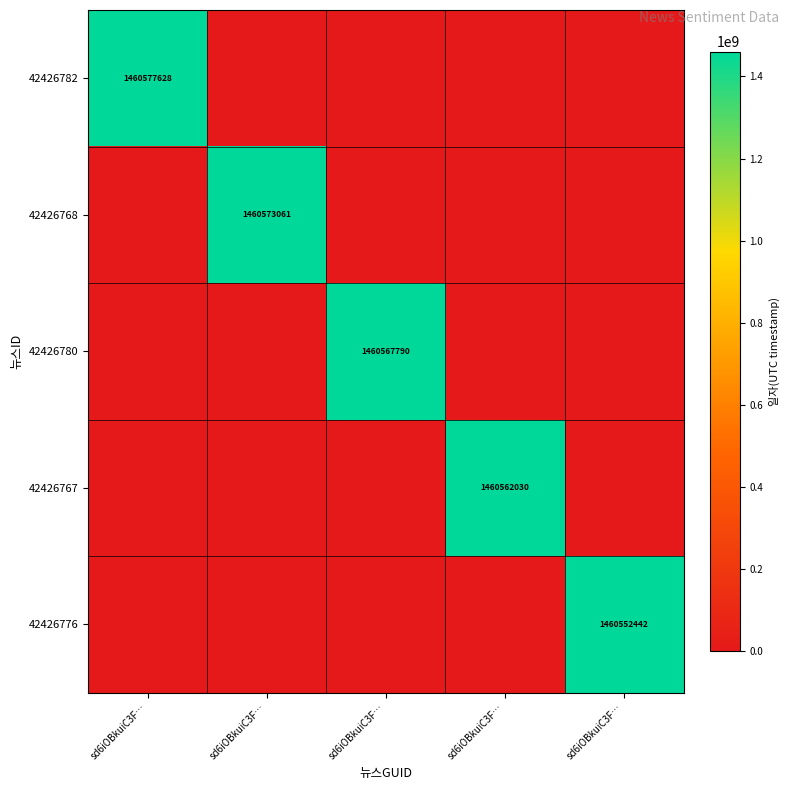

What is the average value of the 42426767 series?

292112406